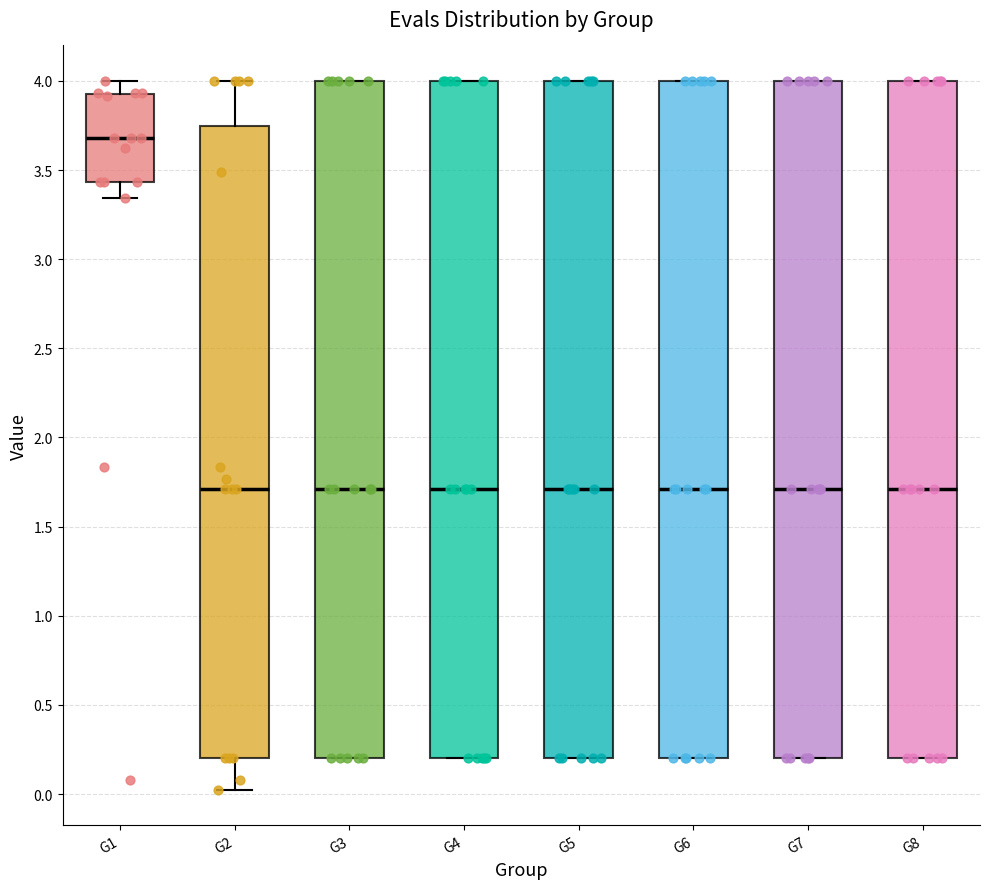

Which box has the highest median line?

G1